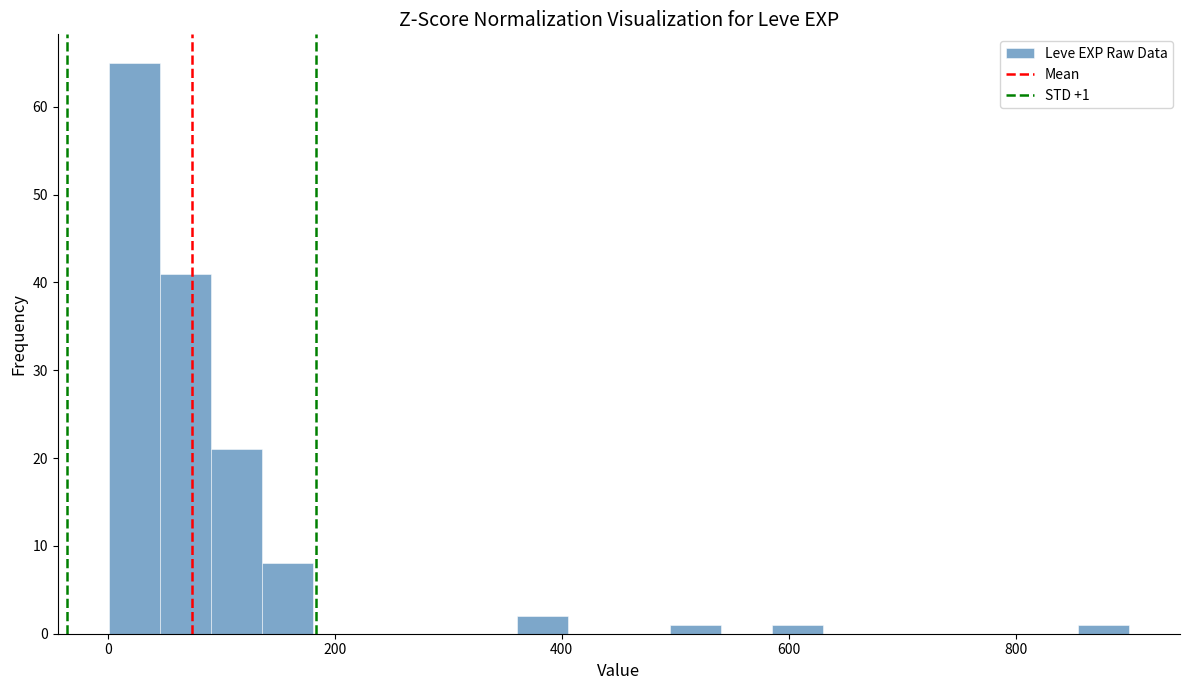

Read against the x-axis, roughly where is the centre of the tallest bar?

20